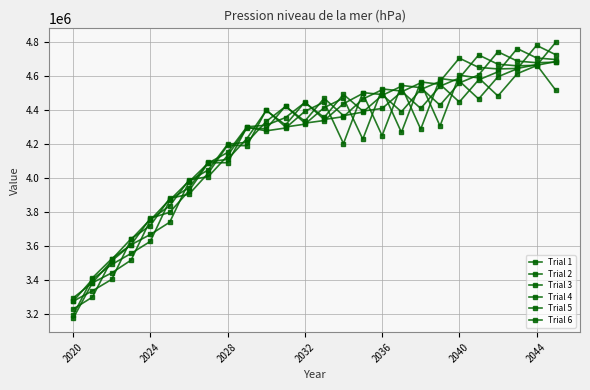

Count the number of data series in this chart.

6